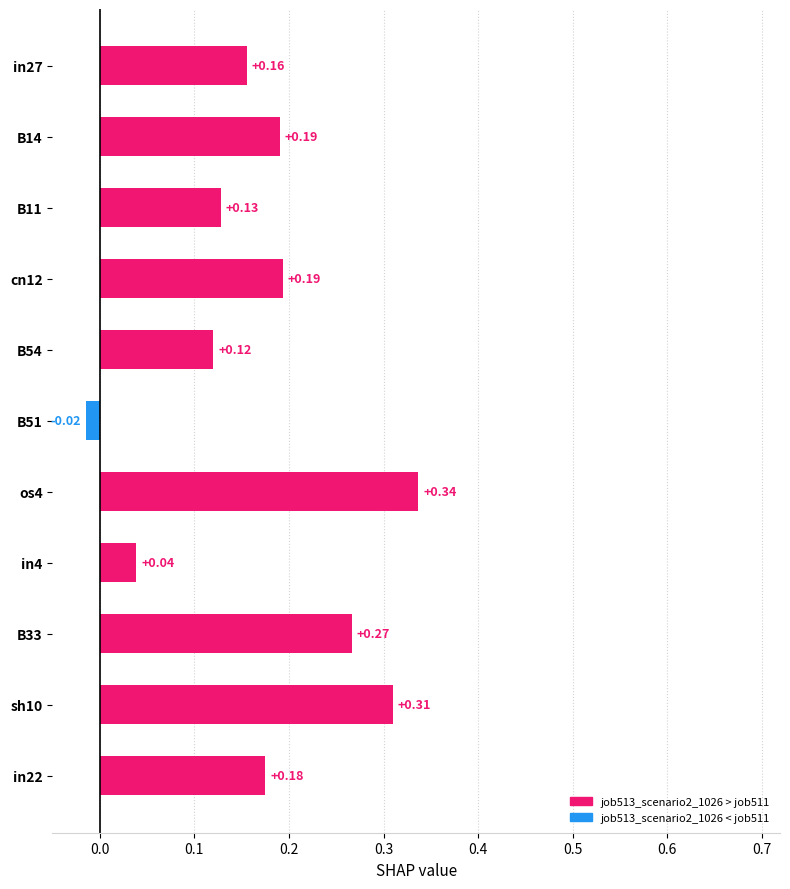

How many categories are shown in the chart?

11